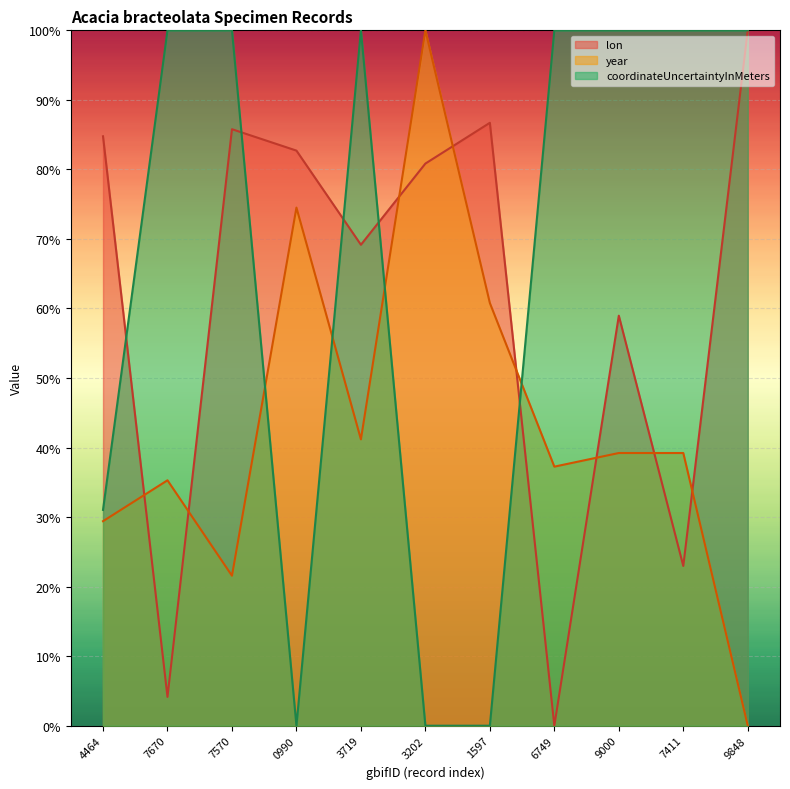

At 9000, list the series in order from smallest to largest.

year, lon, coordinateUncertaintyInMeters